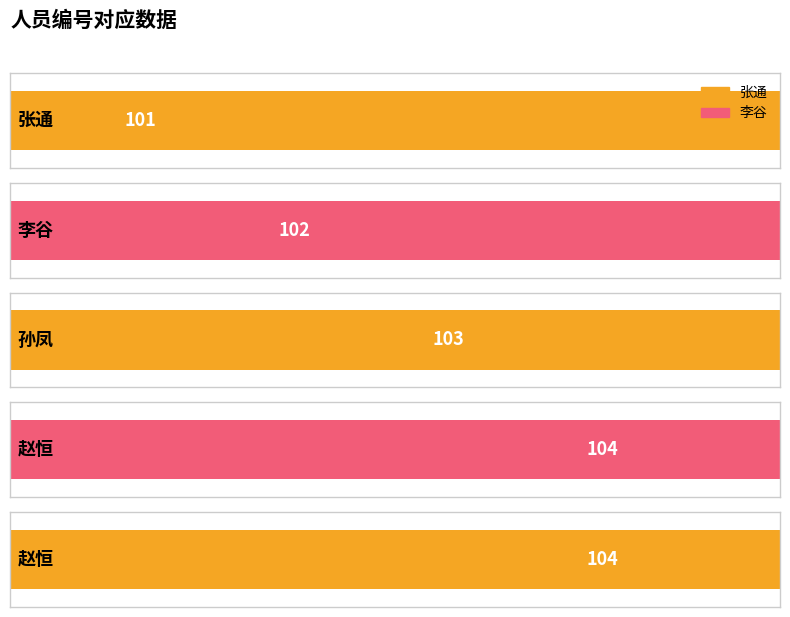

What is the change in value from 李谷 to 赵恒?

+2